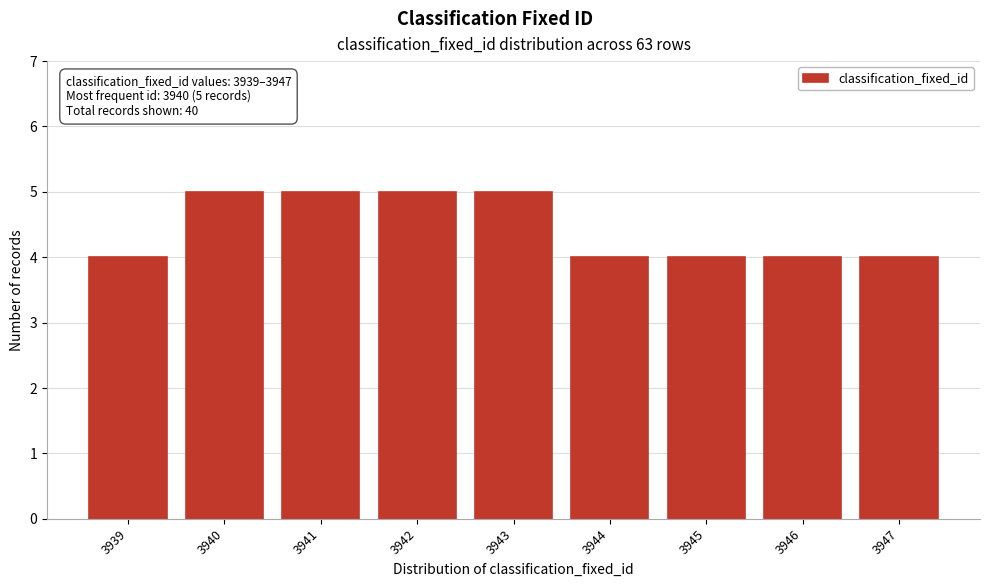

Reading right to left, transcribe all the data shown in this chart.

3947=4	3946=4	3945=4	3944=4	3943=5	3942=5	3941=5	3940=5	3939=4